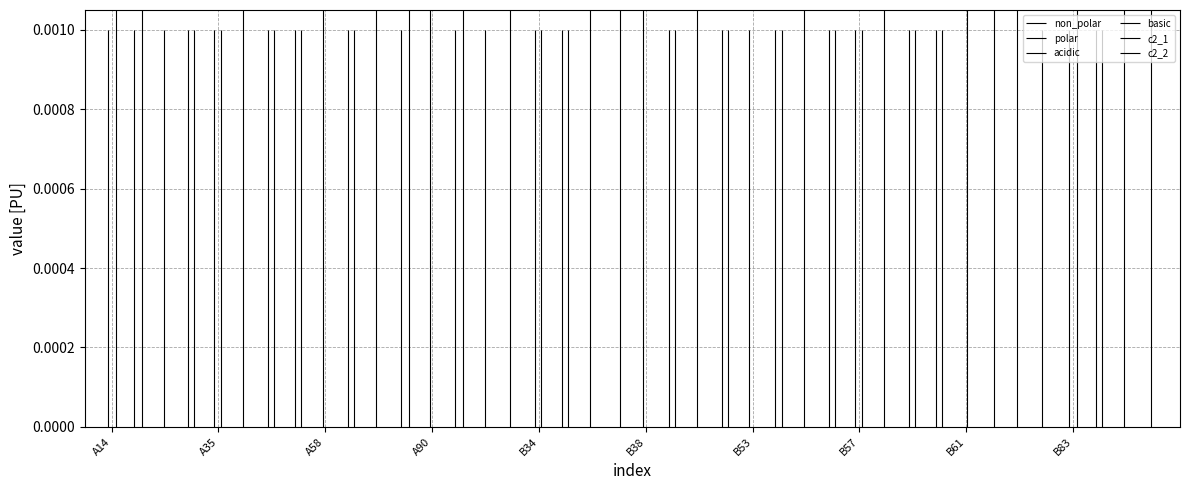

True or false: non_polar and c2_1 cross at least once.

False